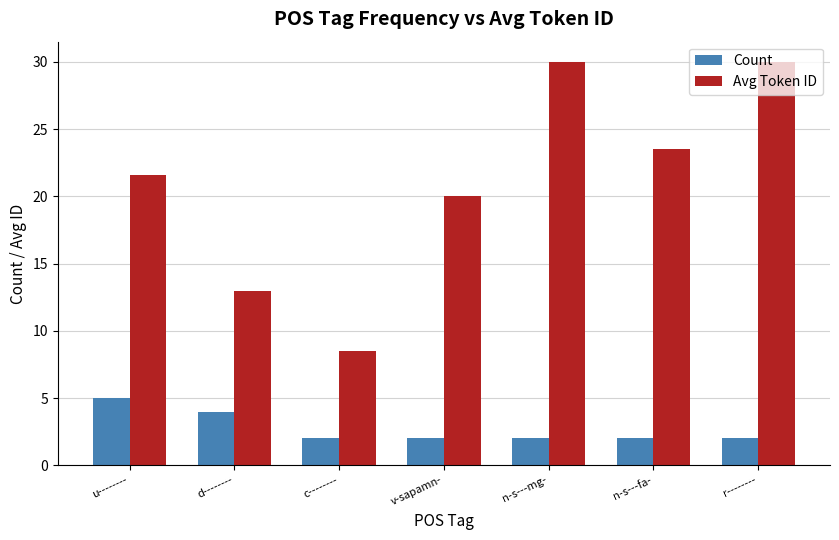

What position from the right is n-s---fa-?

2